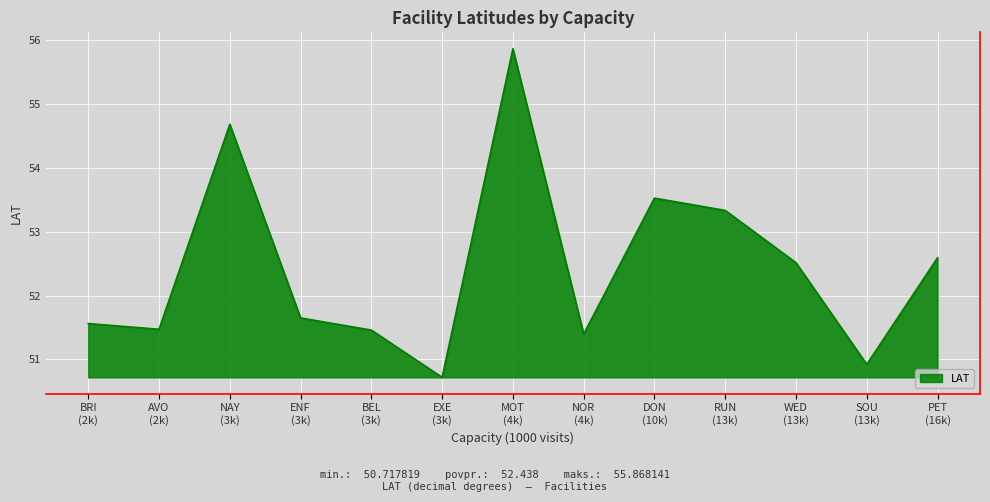

True or false: there are more than 2 points higher than both neighbors.

True